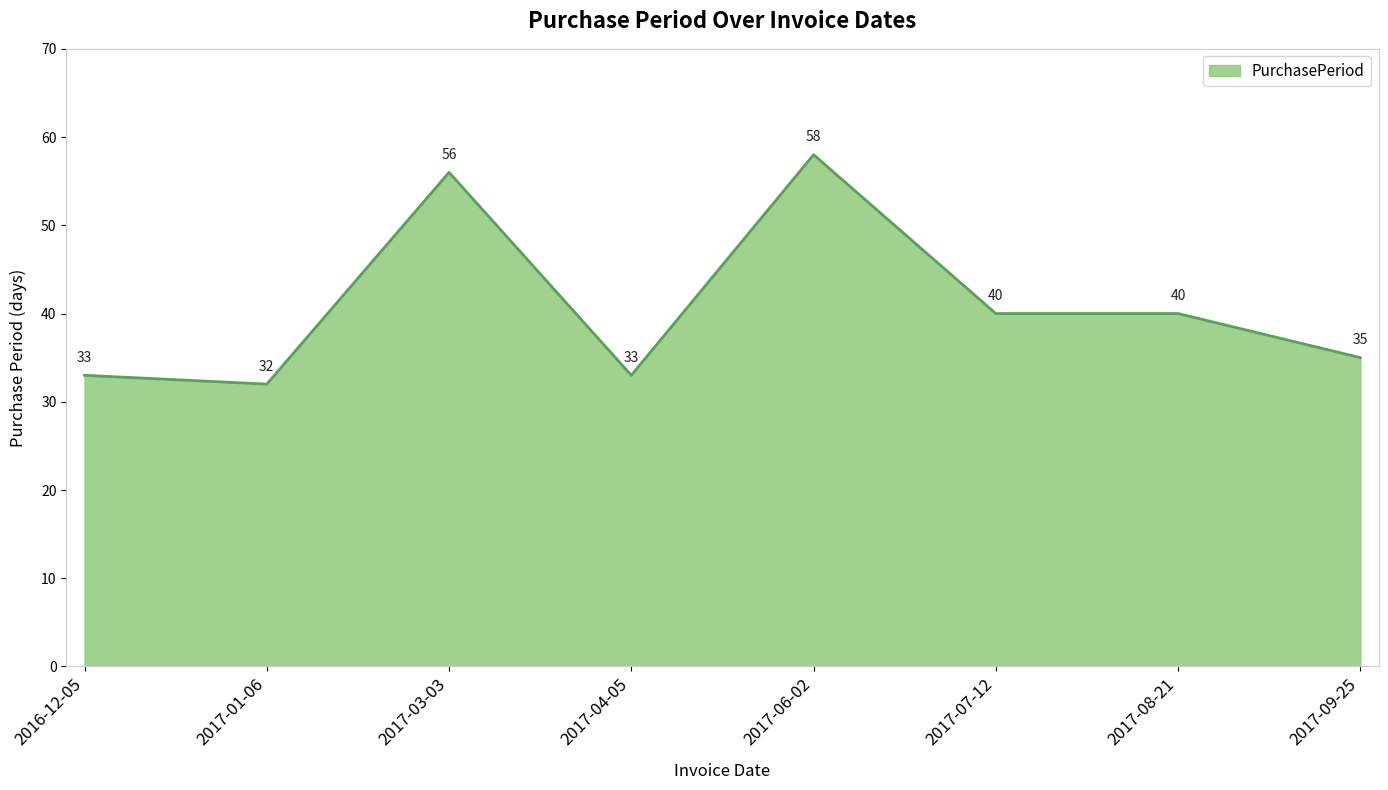

Where does the data first go above 40?

2017-03-03